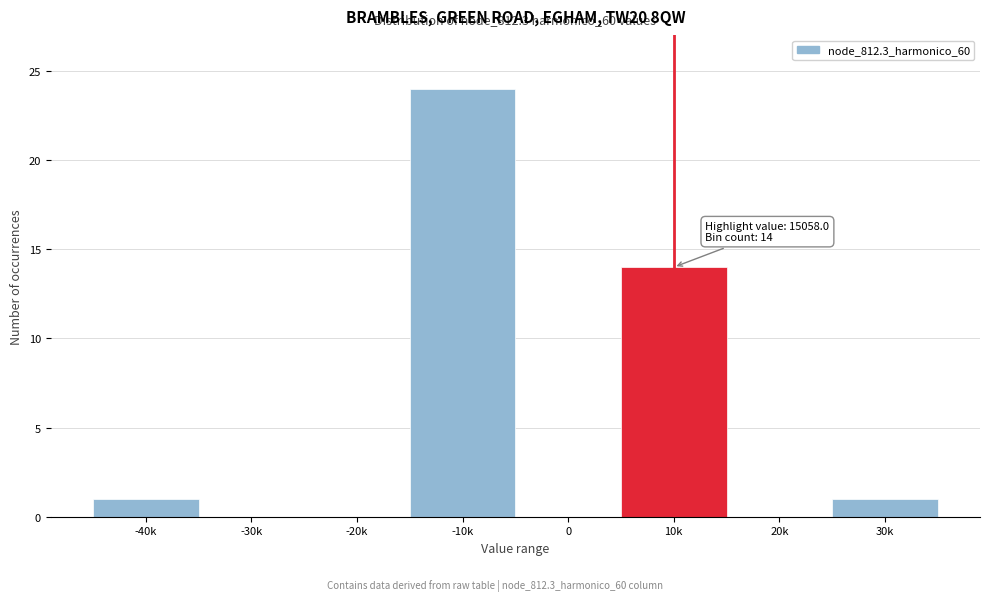

Reading right to left, what are all the values shown in this chart?

30k=1	20k=0	10k=14	0=0	-10k=24	-20k=0	-30k=0	-40k=1